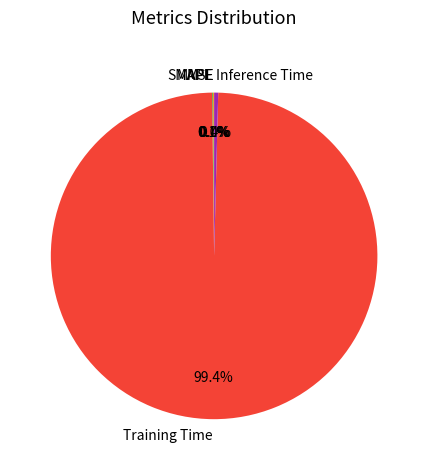

Which slice is the largest?

Training Time